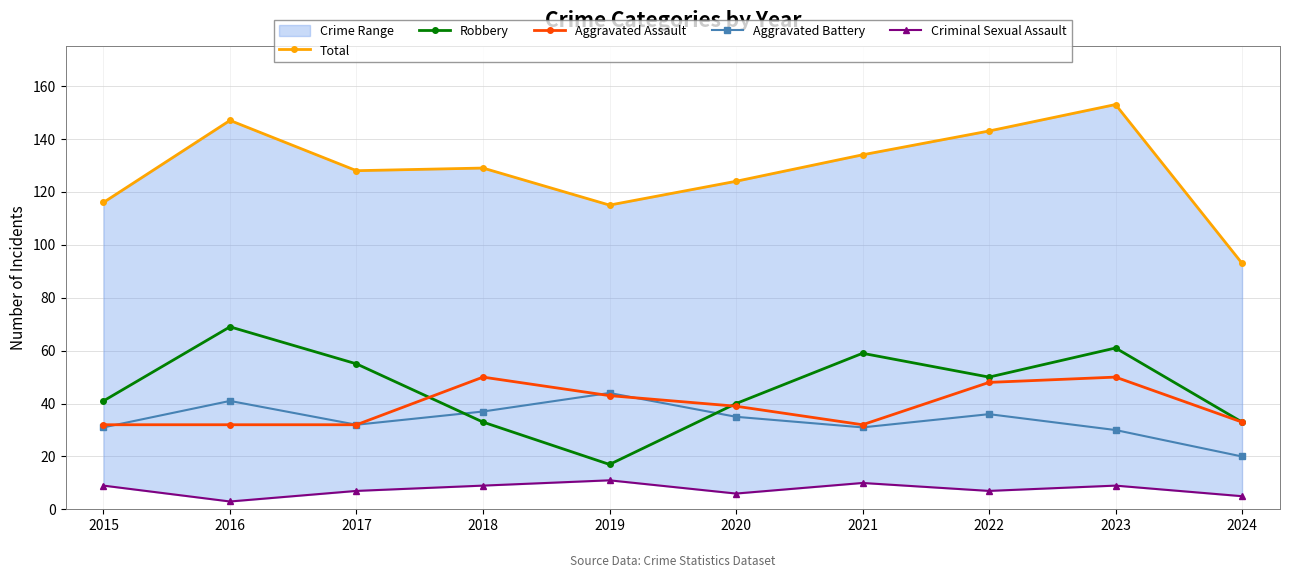

List the labels in order of Aggravated Battery value, largest first.

2019, 2016, 2018, 2022, 2020, 2017, 2015, 2021, 2023, 2024